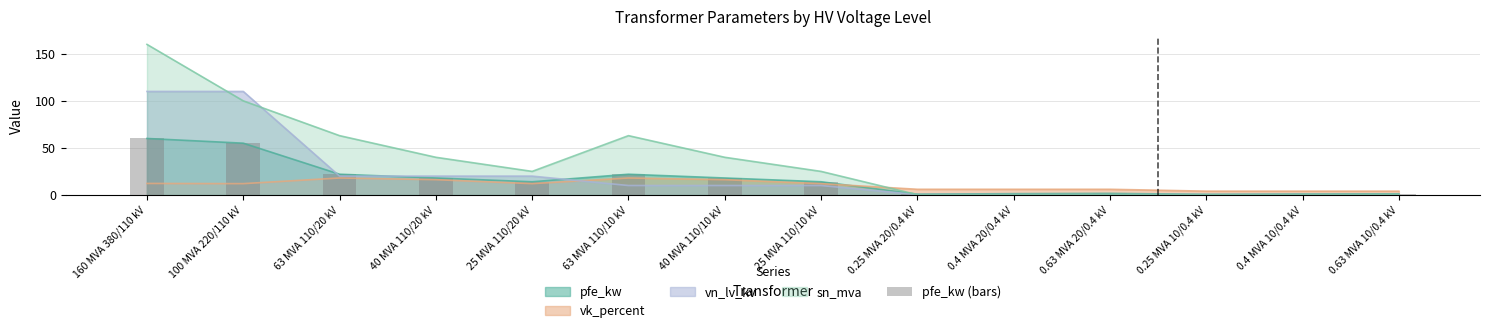

What is the change in value from 0.25 MVA 20/0.4 kV to 0.25 MVA 10/0.4 kV?

-0.2